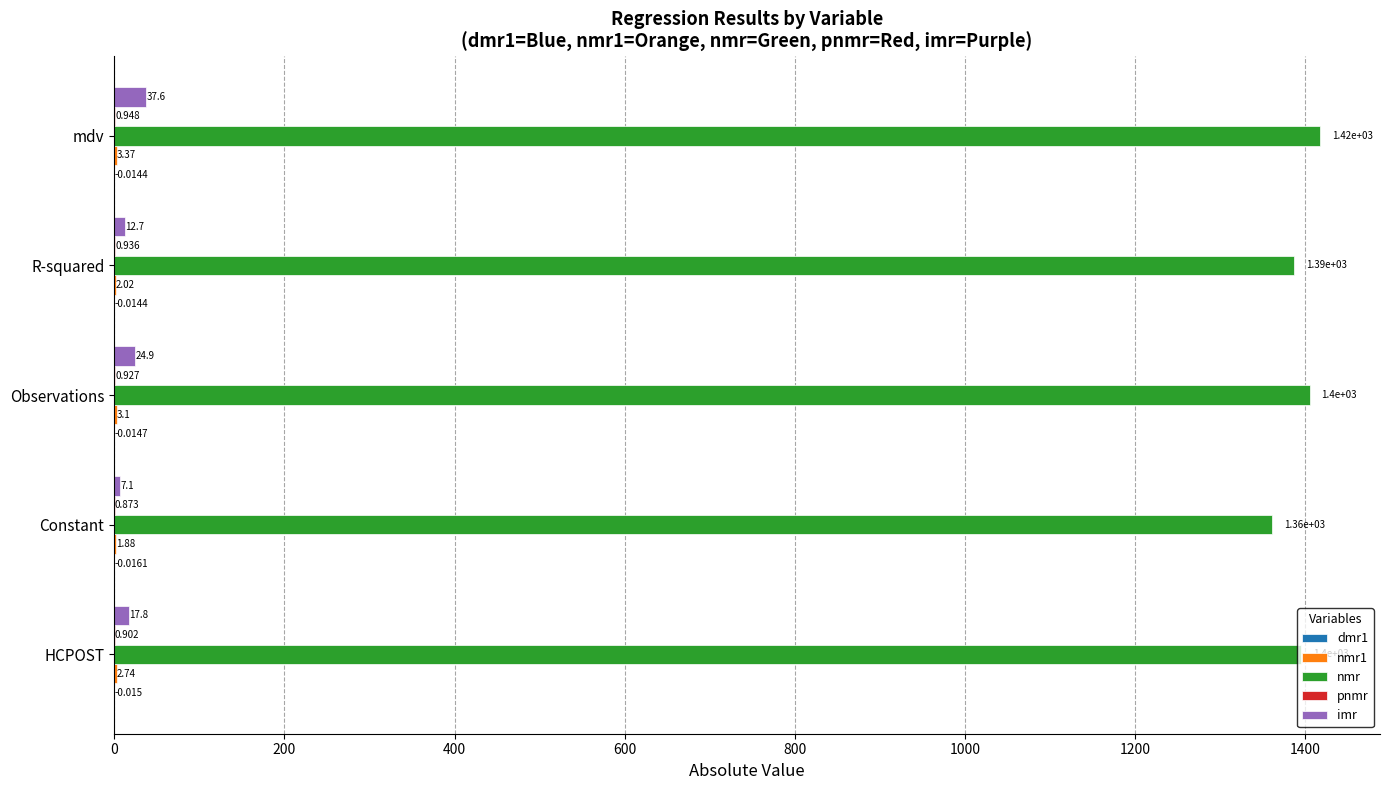

Between Observations and R-squared, which series saw the biggest shift?

nmr